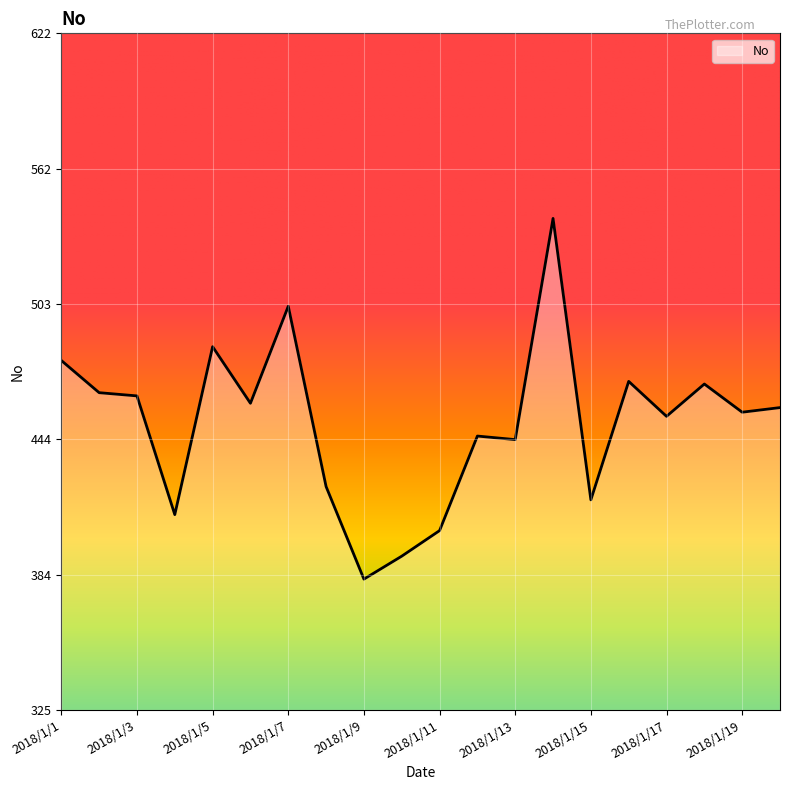

What is the greatest value displayed?

540.4